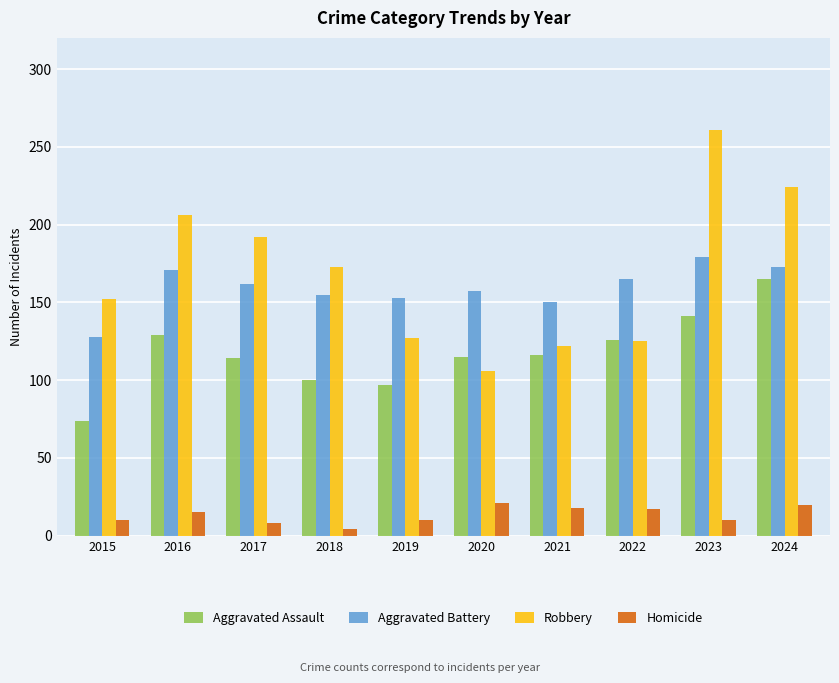

What is the minimum value shown in the chart?

4